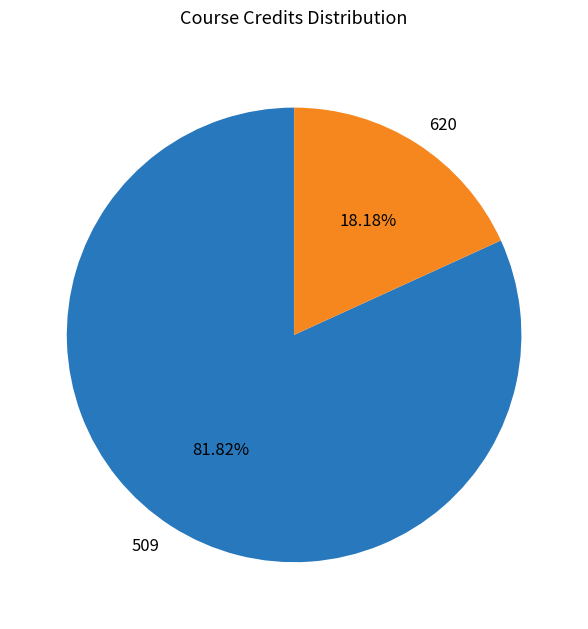

Rank the categories by value from highest to lowest.

509, 620